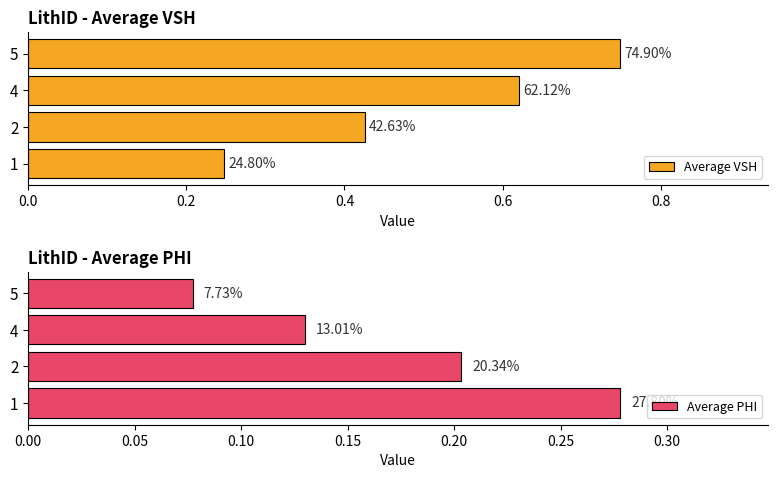

What is the difference between the highest and lowest values at 4?

0.5